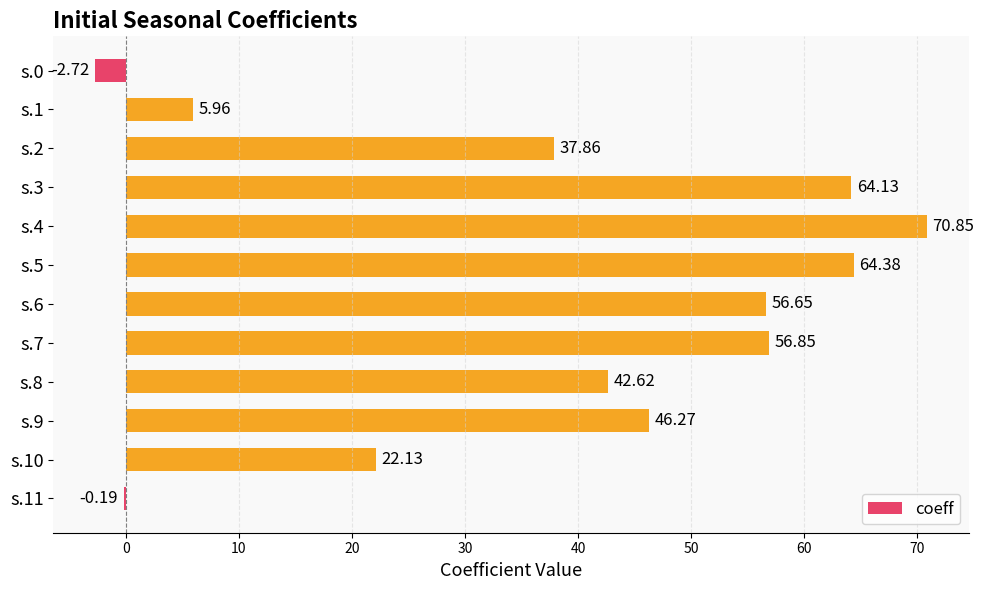

What is the sum of all values?

464.8